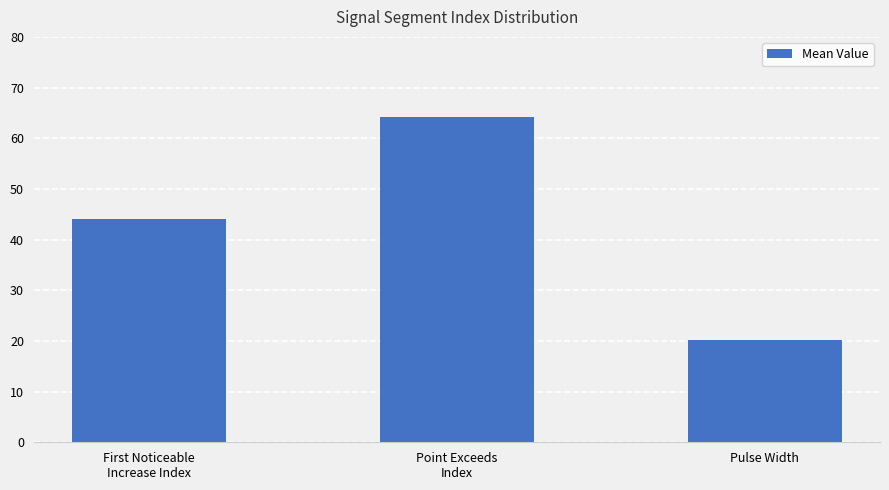

Reading right to left, what are all the values shown in this chart?

20.1	64.2	44.1